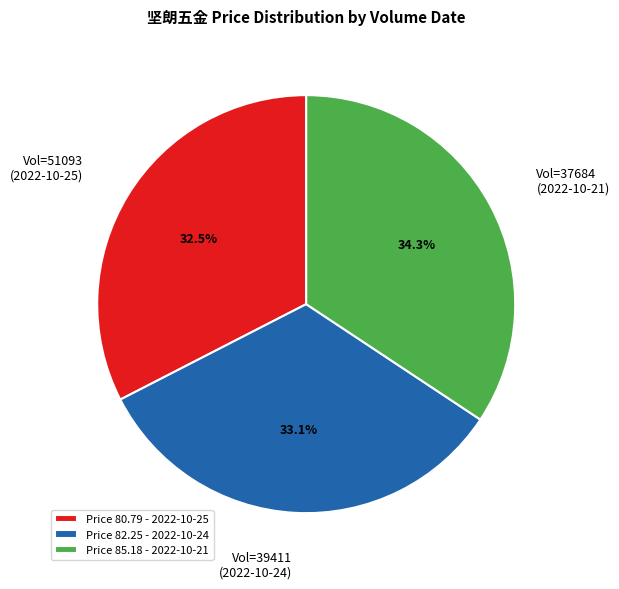

Which slice is the largest?

Price 85.18 - 2022-10-21